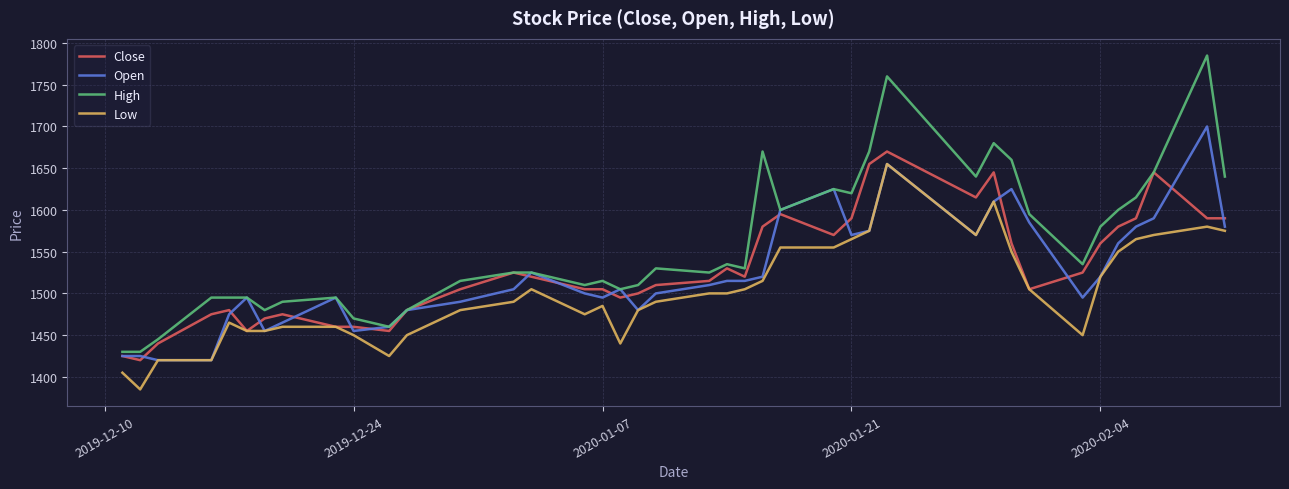

What is the average value of the Close series?

1530